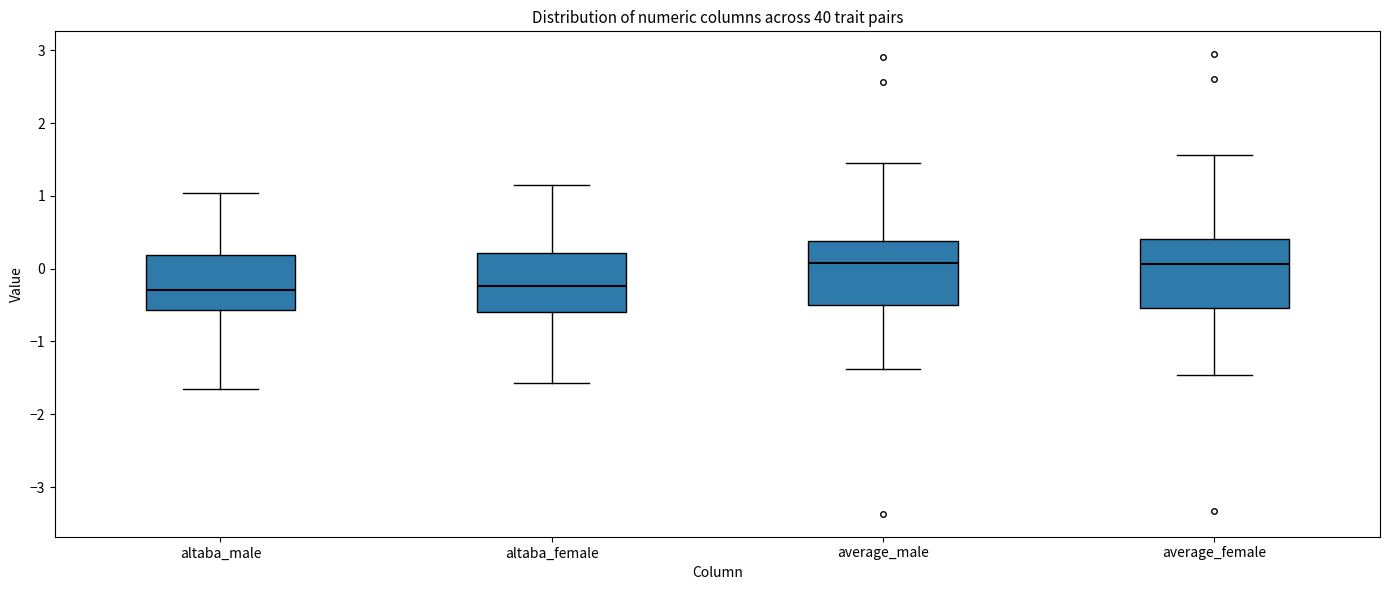

Where is the lower edge of the box for average_male on the y-axis? The values are not printed on the chart, so give them approximately, as read against the axis.

-0.5